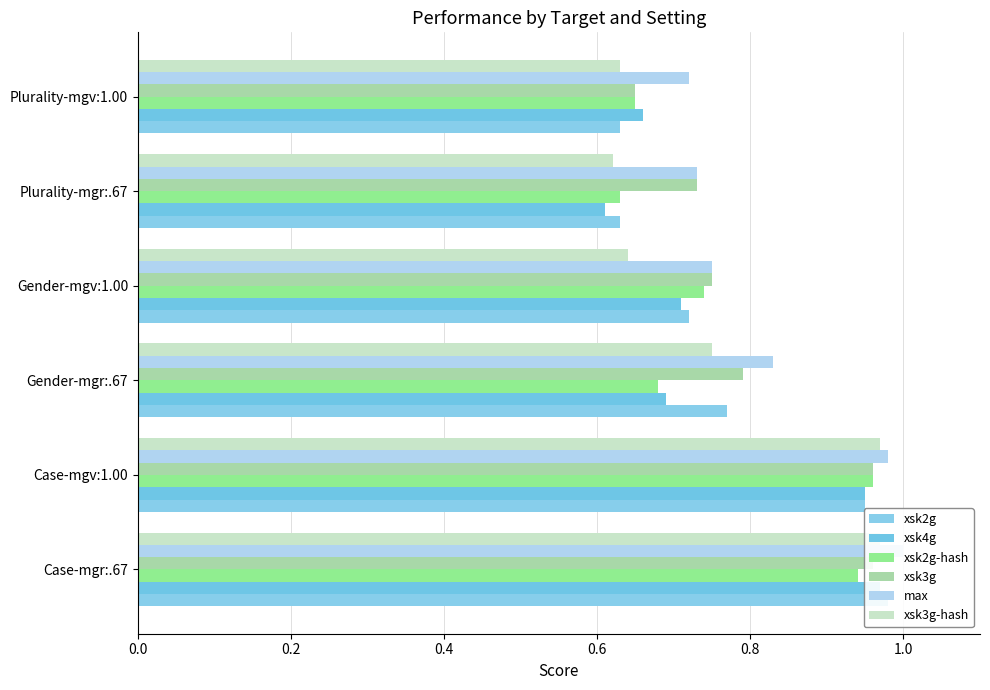

What are all the series names shown in the legend?

xsk2g, xsk4g, xsk2g-hash, xsk3g, max, xsk3g-hash